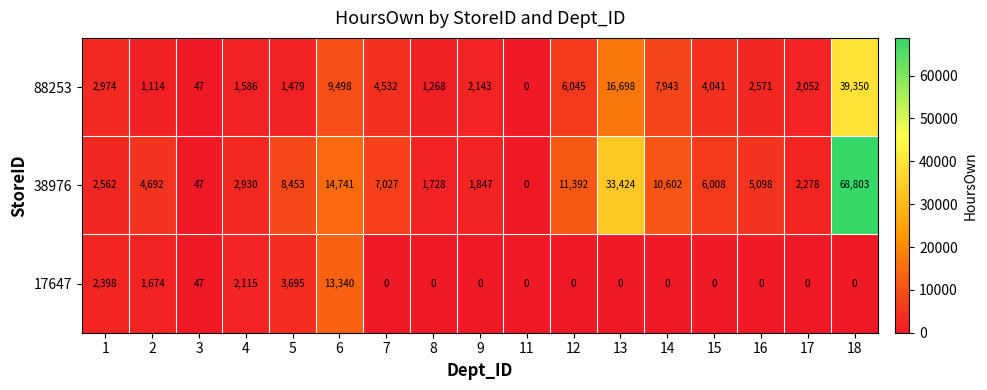

Rank the series by their maximum value, from lowest to highest.

17647, 88253, 38976